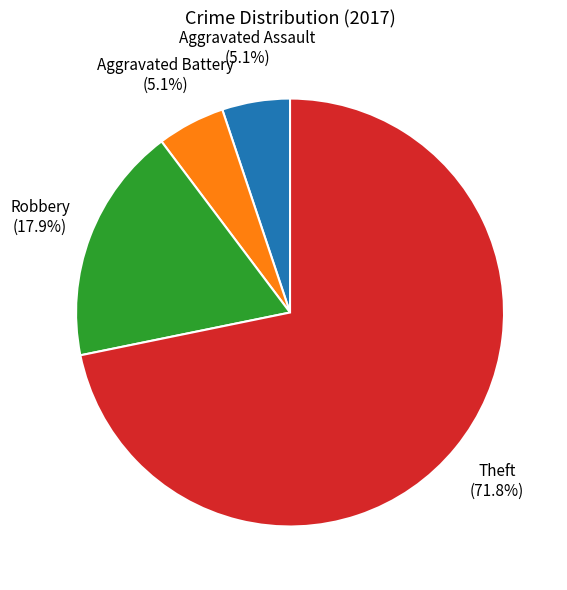

Does Theft represent more than half of the total?

Yes